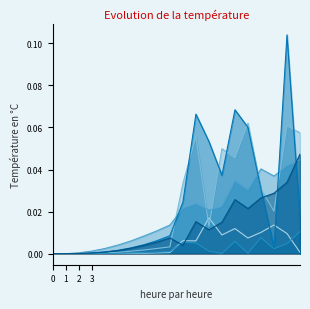

Reading left to right, transcribe all the data shown in this chart.

[20.0, 2.5, 0.005, 1, 90]: 0.0	0.0	0.0	0.0	0.0	0.0	0.0	0.0	0.0	0.0	0.0	0.0	0.0	0.0	0.0	0.0	0.0	0.0	0.0	0.0
[5.0, 10.0, 0.005, 1, 90]: 0.0	0.0	0.0	0.0	0.0	0.0	0.0	0.0	0.0	0.0	0.0	0.1	0.0	0.0	0.0	0.1	0.0	0.0	0.1	0.1
[5.0, 2.5, 0.005, 1, 90]: 0.0	0.0	0.0	0.0	0.0	0.0	0.0	0.0	0.0	0.0	0.0	0.0	0.0	0.0	0.0	0.0	0.0	0.0	0.0	0.0
[5.0, 2.5, 0.001, 1, 90]: 0.0	0.0	0.0	0.0	0.0	0.0	0.0	0.0	0.0	0.0	0.0	0.0	0.0	0.0	0.0	0.0	0.0	0.0	0.0	0.0
[1.0, 2.5, 0.005, 1, 90]: 0.0	0.0	0.0	0.0	0.0	0.0	0.0	0.0	0.0	0.0	0.0	0.1	0.1	0.0	0.1	0.1	0.0	0.0	0.1	0.0
[20.0, 2.5, 0.005, 10, 90]: 0.0	0.0	0.0	0.0	0.0	0.0	0.0	0.0	0.0	0.0	0.0	0.0	0.0	0.0	0.0	0.0	0.0	0.0	0.0	0.0